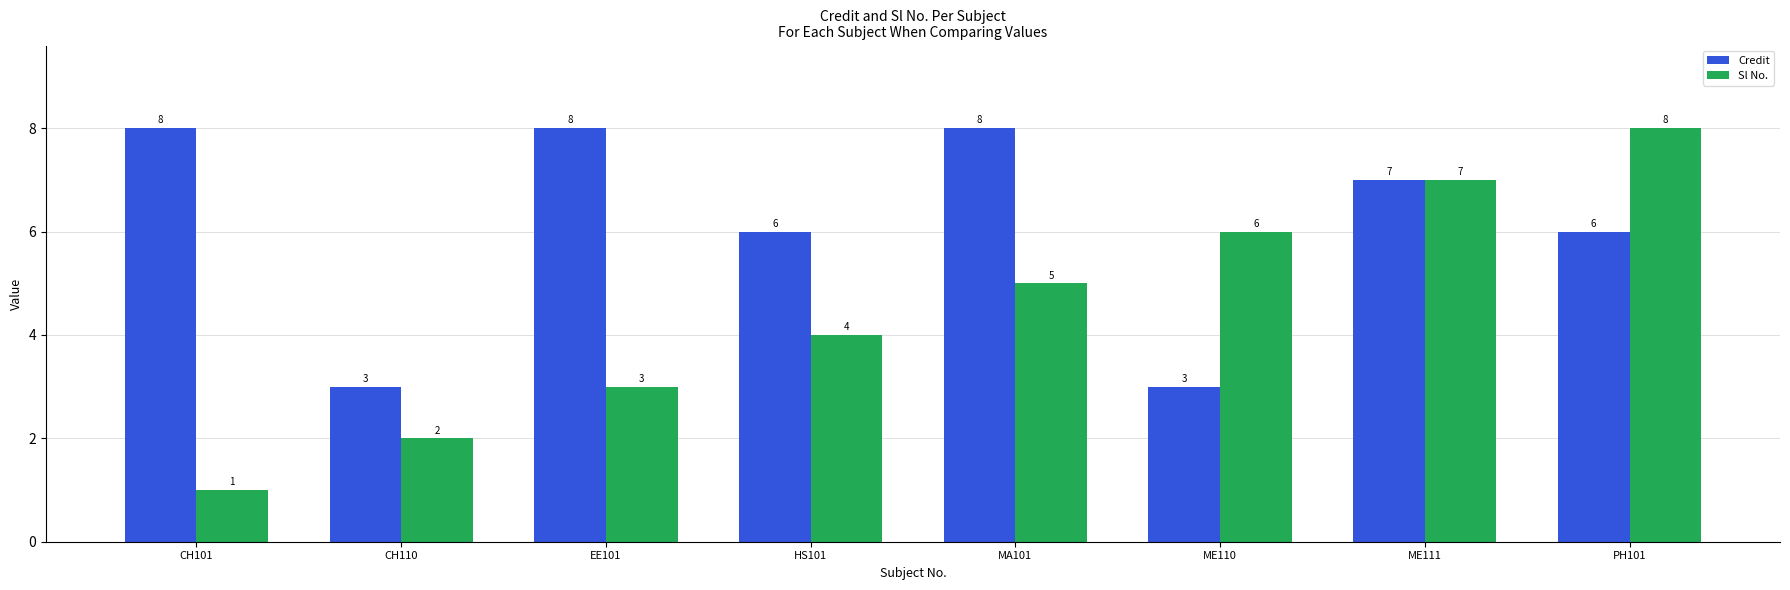

List the series in order of their overall mean, lowest first.

Sl No., Credit